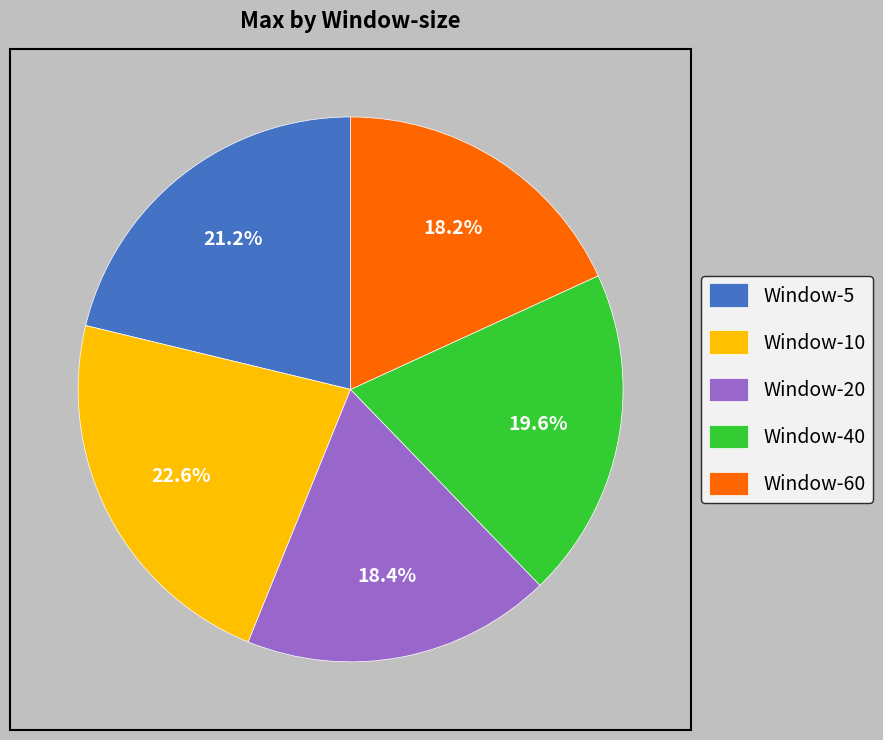

Which has a higher value, Window-40 or Window-10?

Window-10